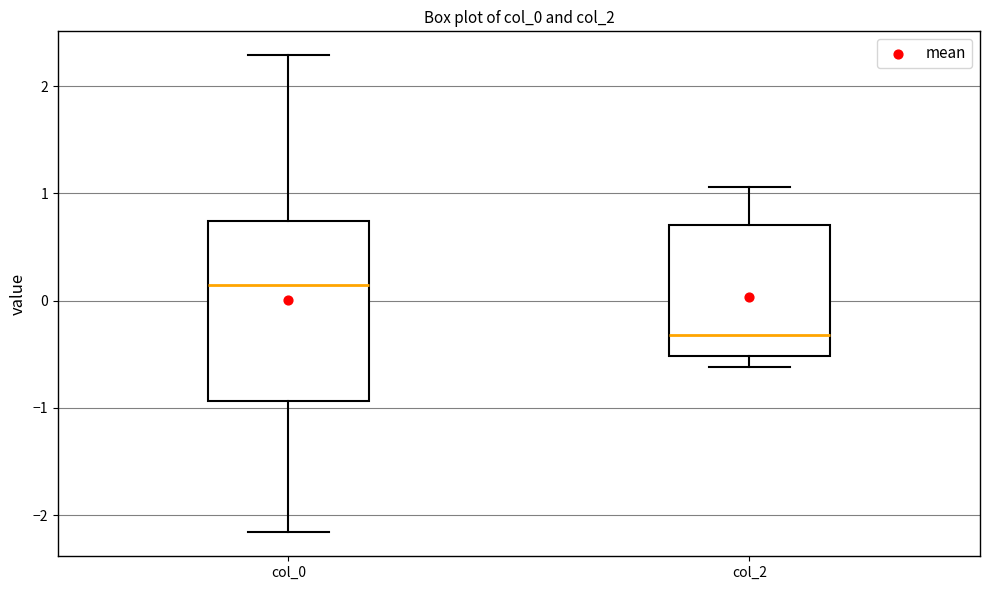

Reading left to right, read every box against the y-axis: the position of its median line, the range the box covers, and the ends of its whiskers. The values are not printed on the chart, so give them approximately, as read against the axis.

col_0: median 0.1, box -0.9 to 0.7, whiskers -2.2 to 2.3
col_2: median -0.3, box -0.5 to 0.7, whiskers -0.6 to 1.1